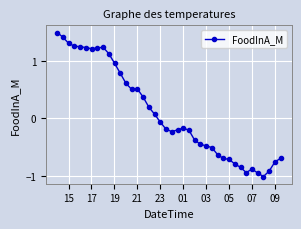

What is the sum of all values?

4.0